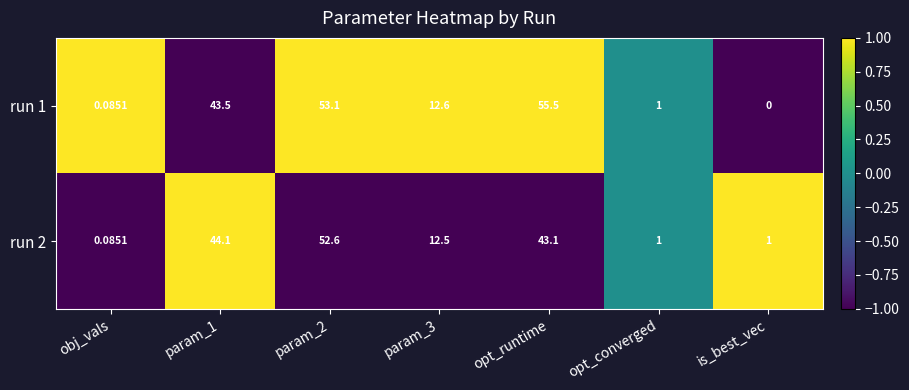

Rank the series by their average value, from highest to lowest.

run 1, run 2